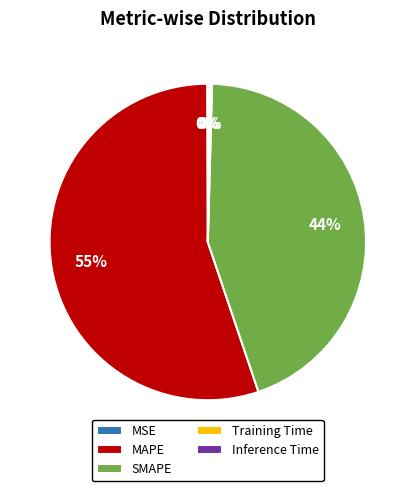

Which category has the biggest portion of the pie?

MAPE